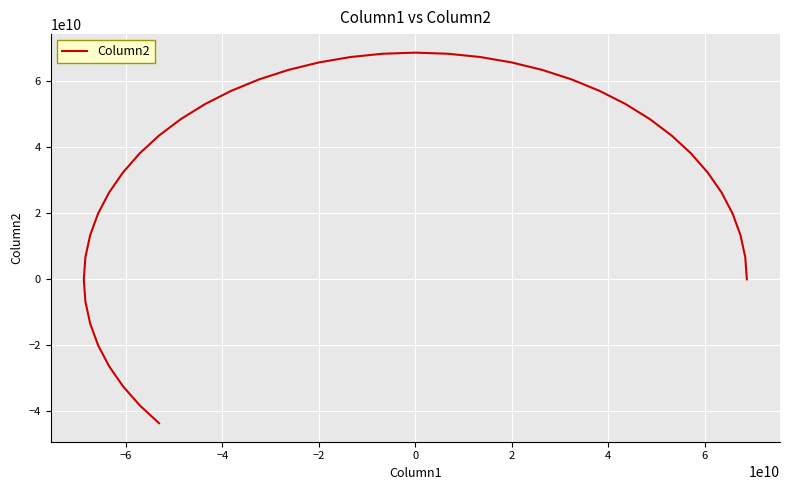

Reading left to right, what are all the values shown in this chart?

0	6735686594	13406504845	19948211125	26297805227	32394137089	38178495703	43595174532	48592007999	53120873866	57138156679	60605167808	63488518041	65760439139	67399051259	68388573672	68719476736	68388573672	67399051259	65760439139	63488518041	60605167808	57138156679	53120873866	48592007999	43595174532	38178495703	32394137089	26297805227	19948211125	13406504845	6735686594	0	-6735686594	-13406504845	-19948211125	-26297805227	-32394137089	-38178495703	-43595174532